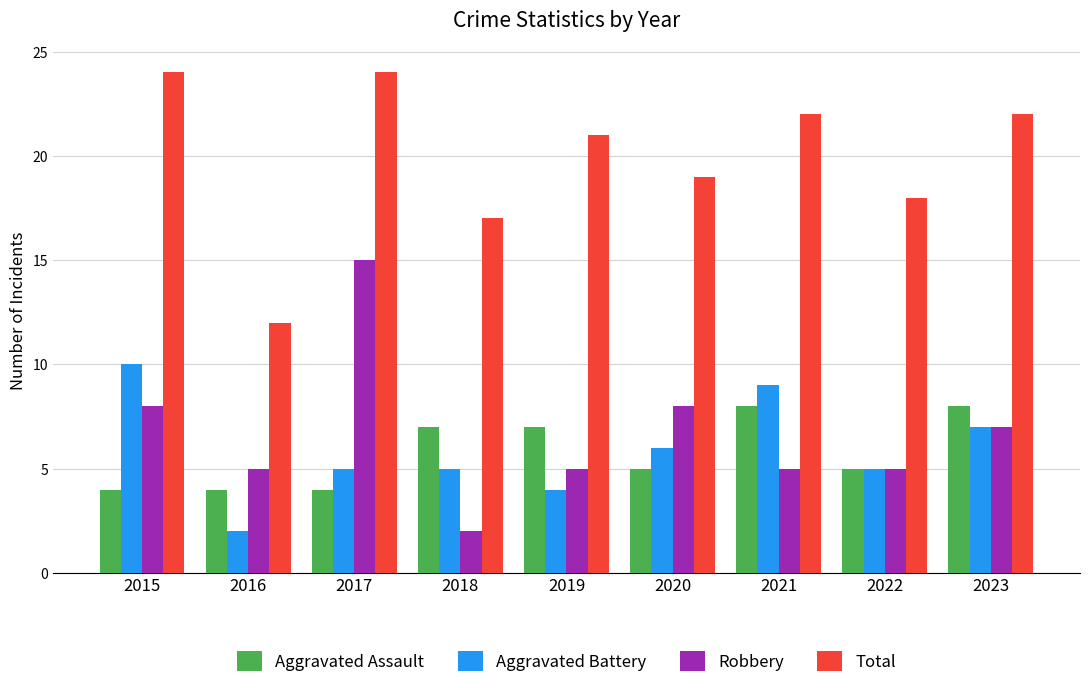

How many Aggravated Assault values are between 4 and 7?

7